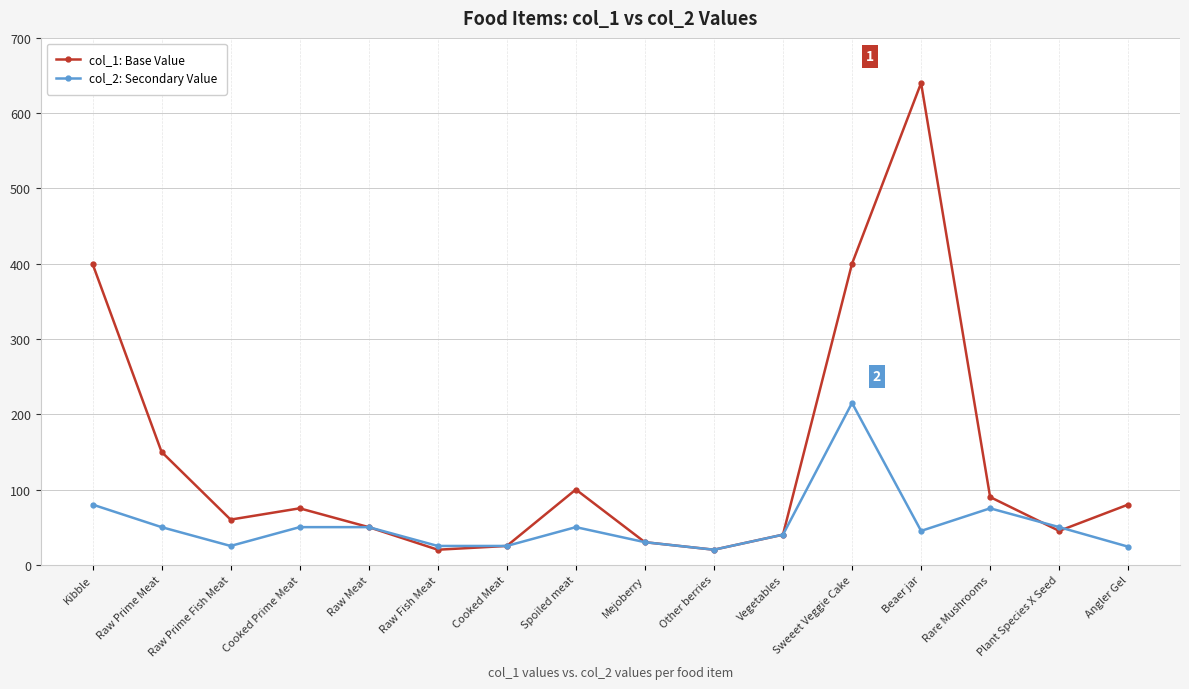

What is the label of the 13th point from the right?

Cooked Prime Meat